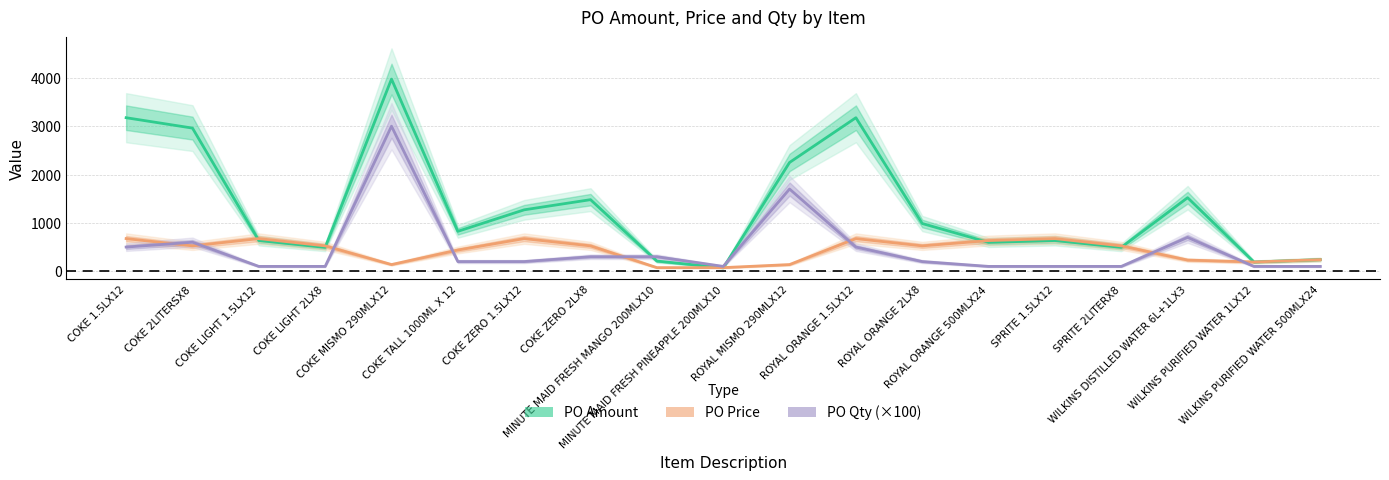

After their last crossing, which series has the higher values: PO Amount or PO Qty (×100)?

PO Amount